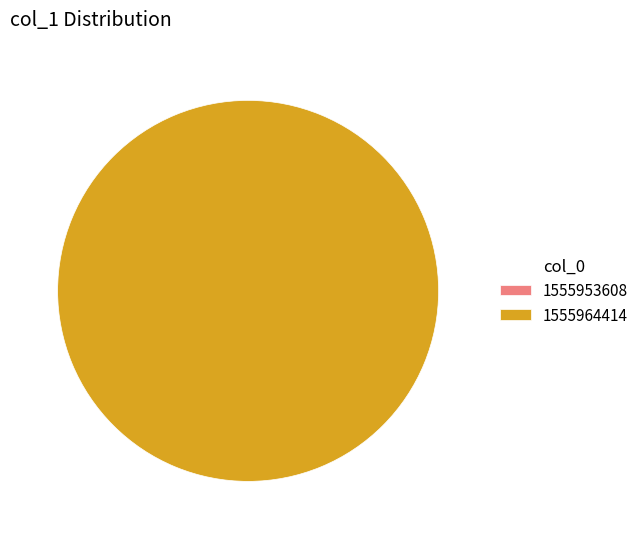

True or false: 1555953608 accounts for 0% of the total.

True